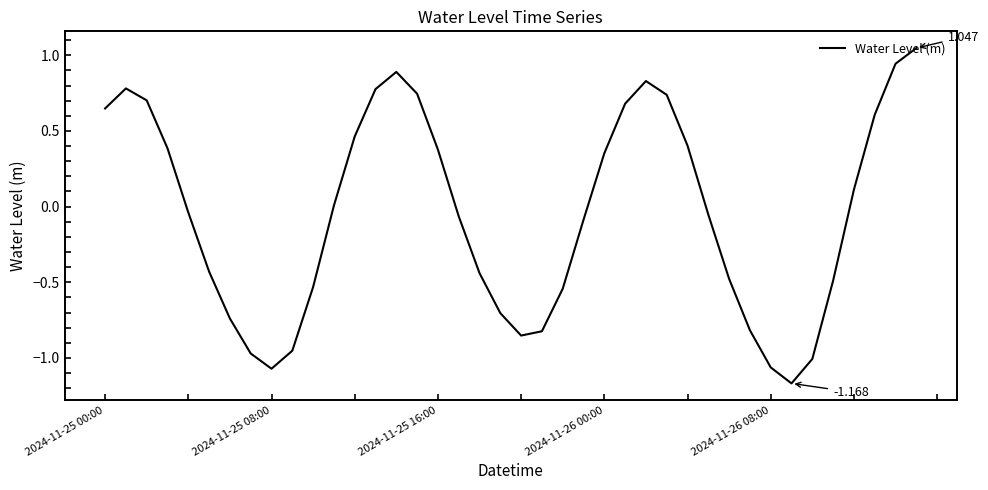

What is the sum of all values?

-1.8